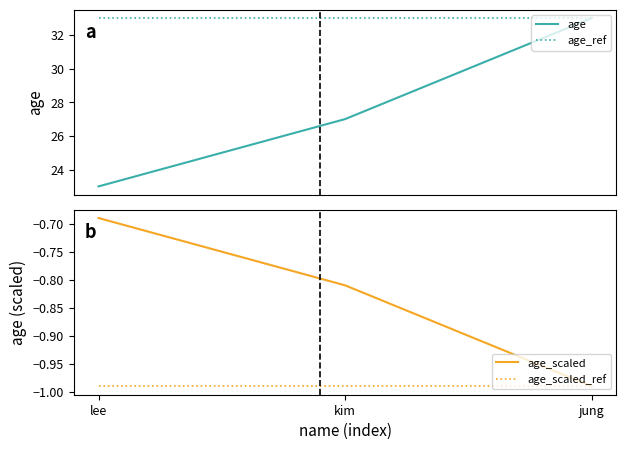

Reading right to left, extract all data points from this chart.

age: 33.0	27.0	23.0
age_ref: 33.0	33.0	33.0
age_scaled: -1.0	-0.8	-0.7
age_scaled_ref: -1.0	-1.0	-1.0